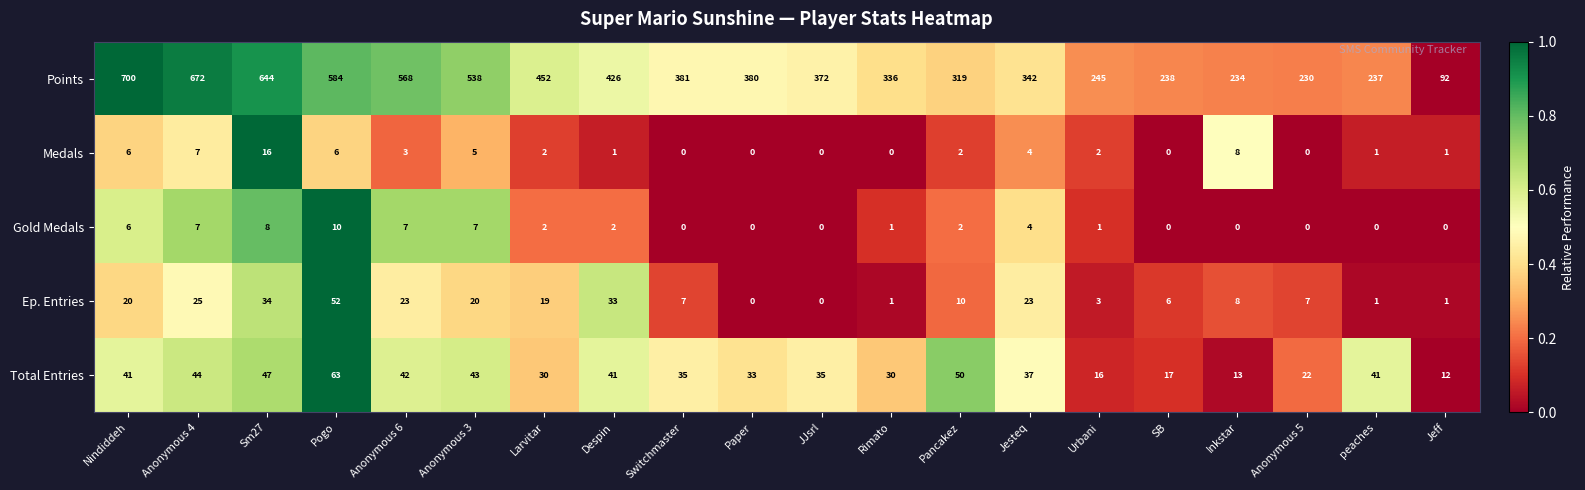

Between Anonymous 4 and Anonymous 6, which series saw the biggest shift?

Points